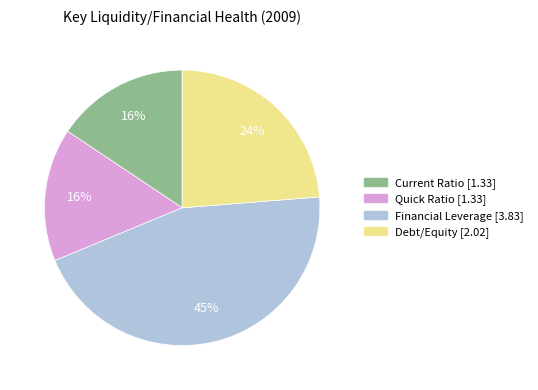

Does Financial Leverage account for over 50% of the chart?

No